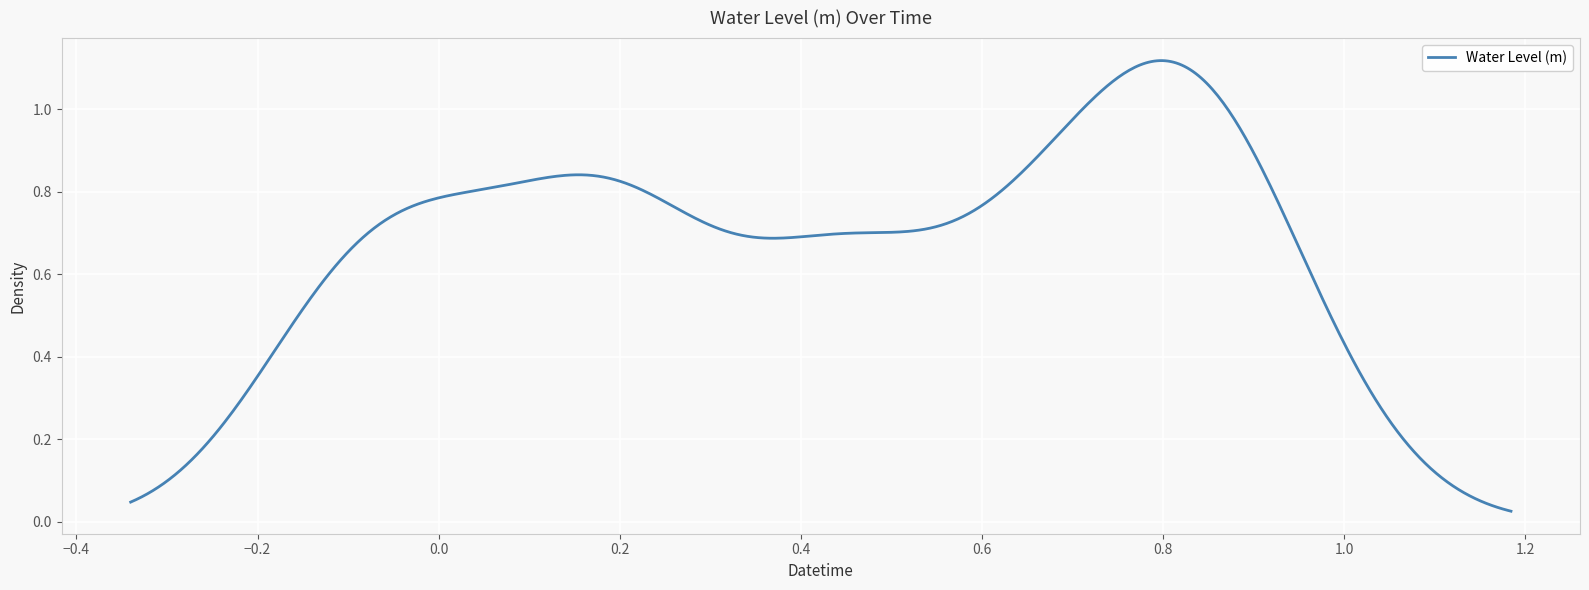

How many lines are shown in the chart?

1